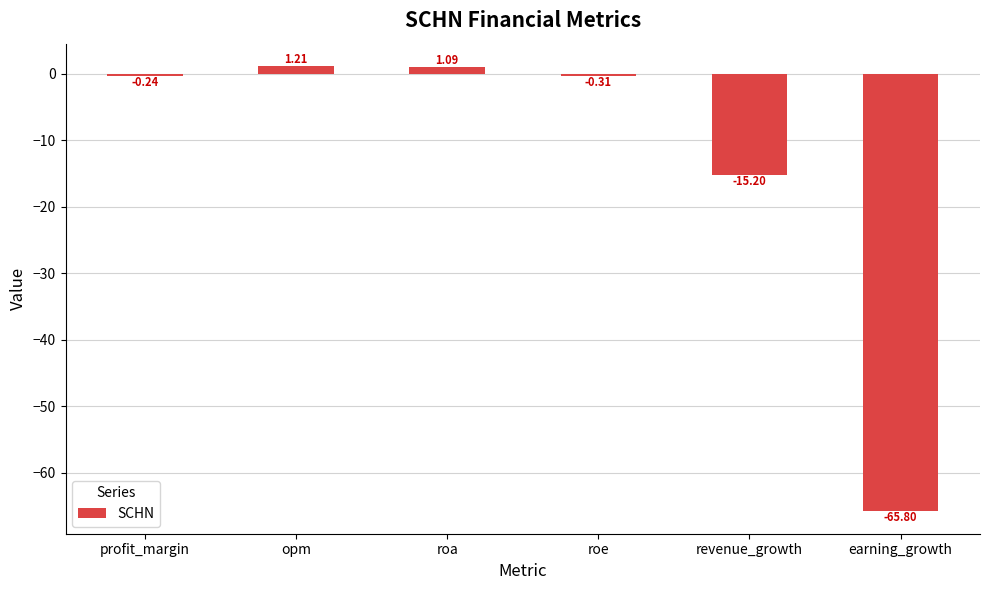

Where is the data nearest to the value -32?

revenue_growth